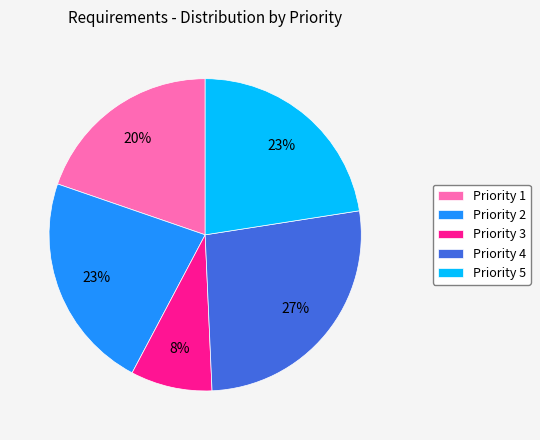

Is the sum of Priority 1 and Priority 2 greater than half?

No